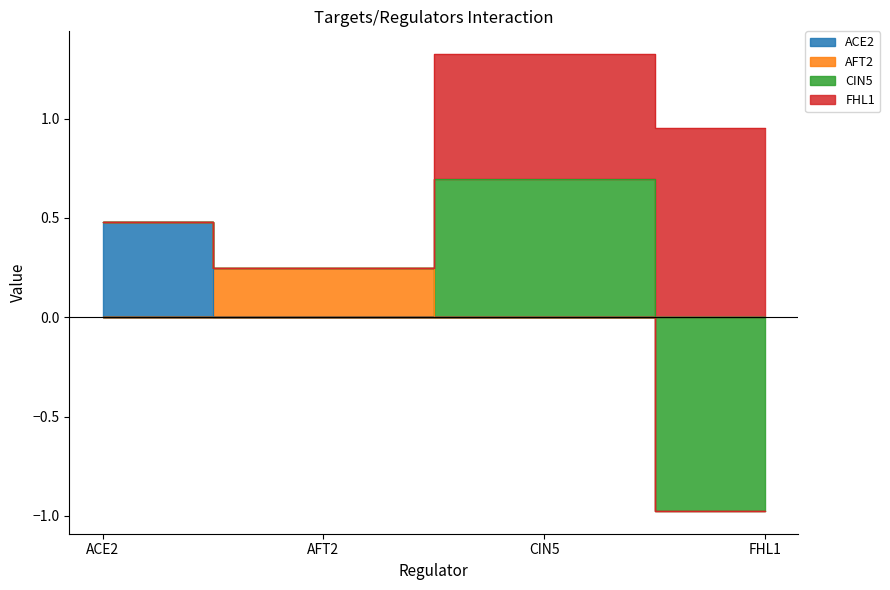

Where is AFT2 nearest to the value 0?

ACE2